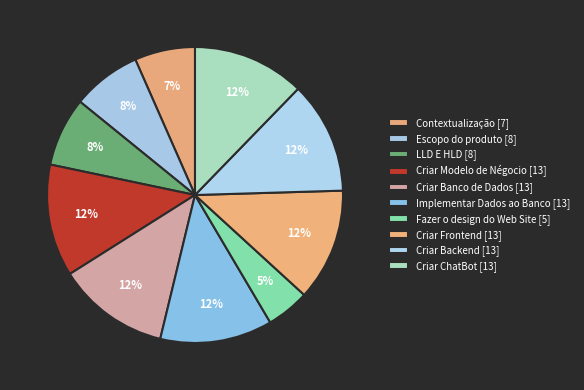

Does any single category account for the majority?

No